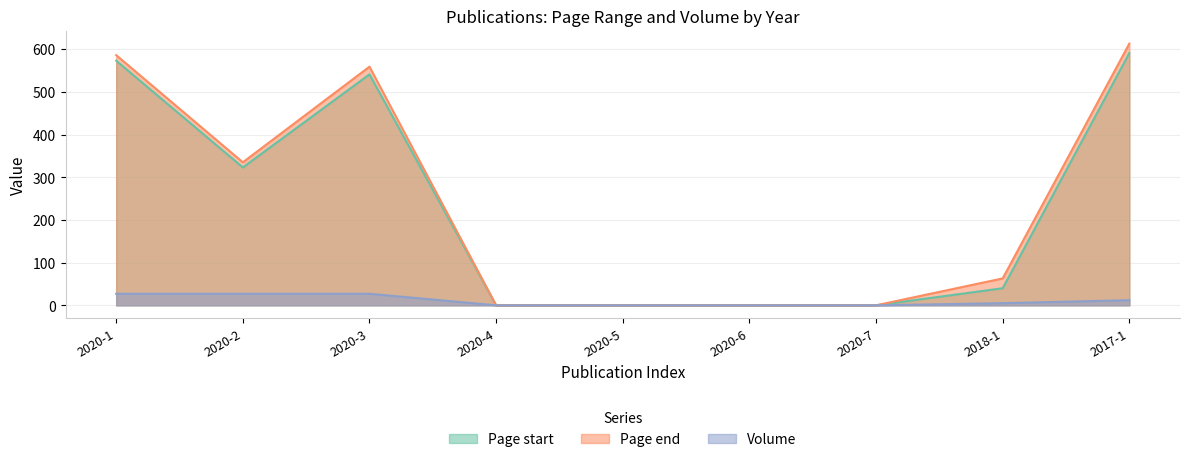

What position from the right is 2020-3?

7